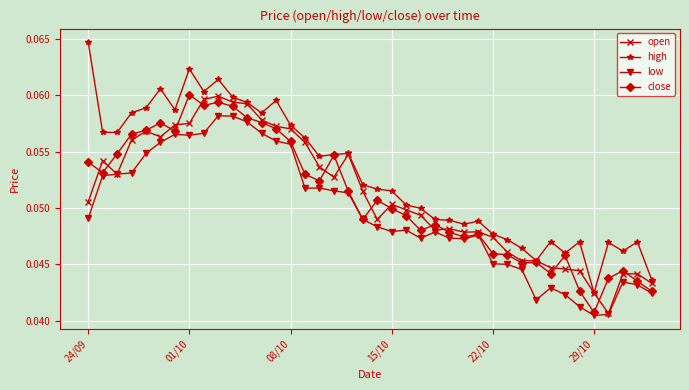

Which series has the widest spread of values?

high